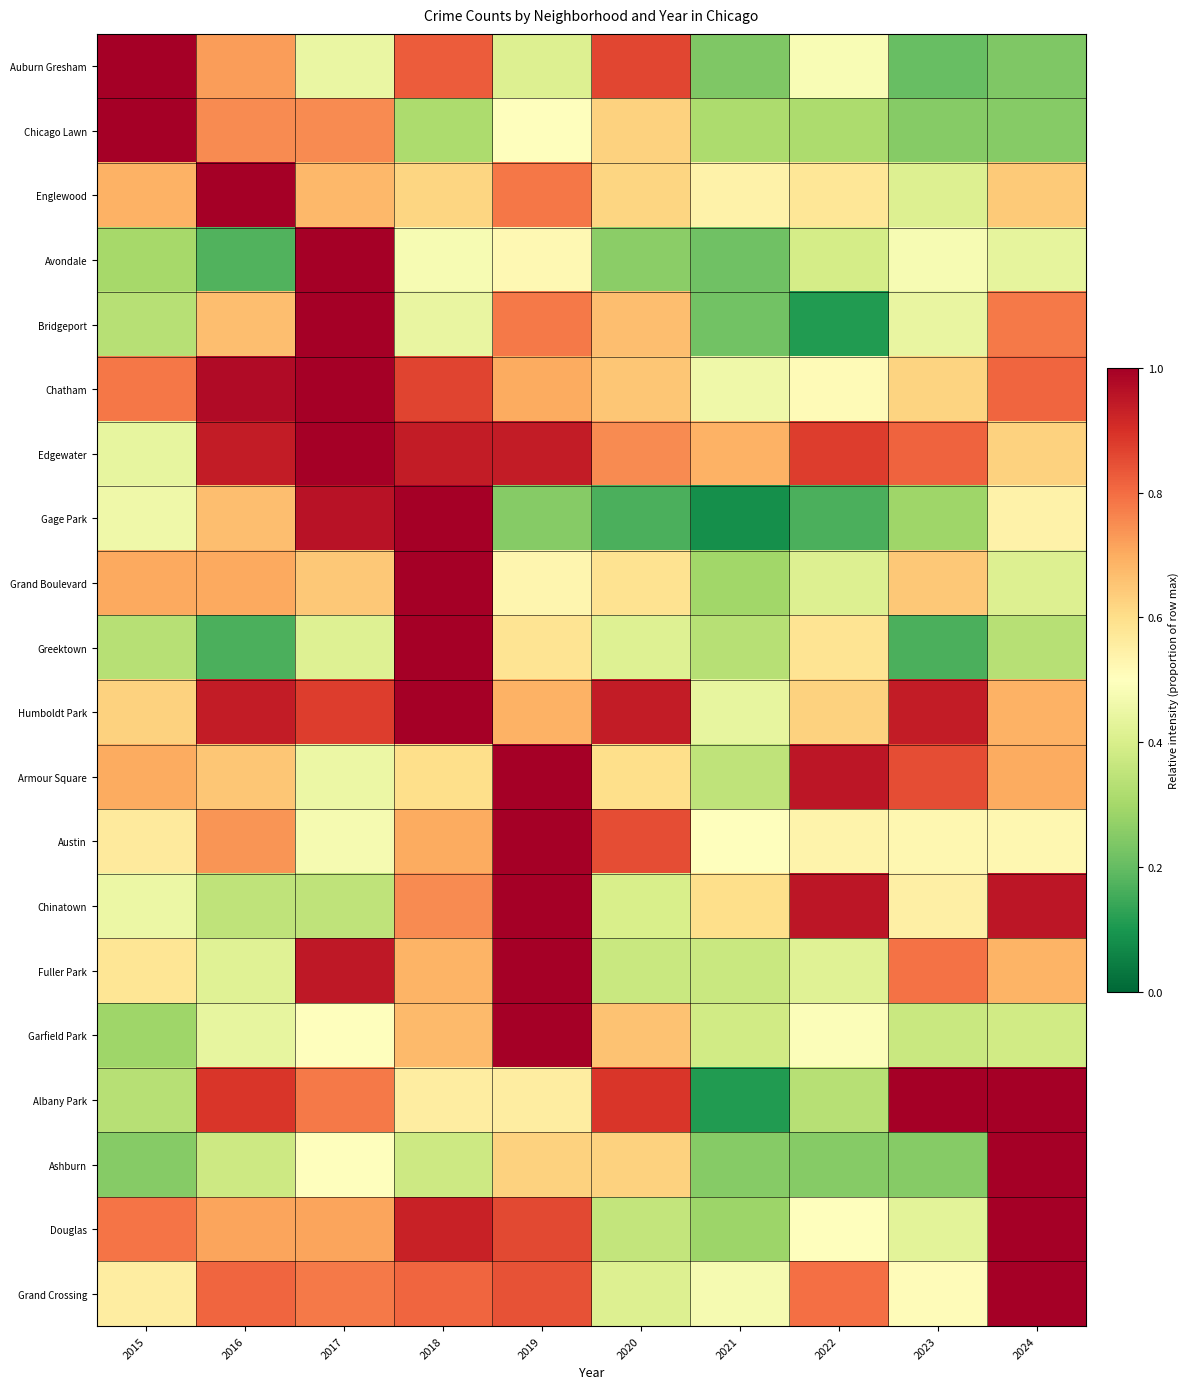

What is the total value across all series at 2017?

14.3